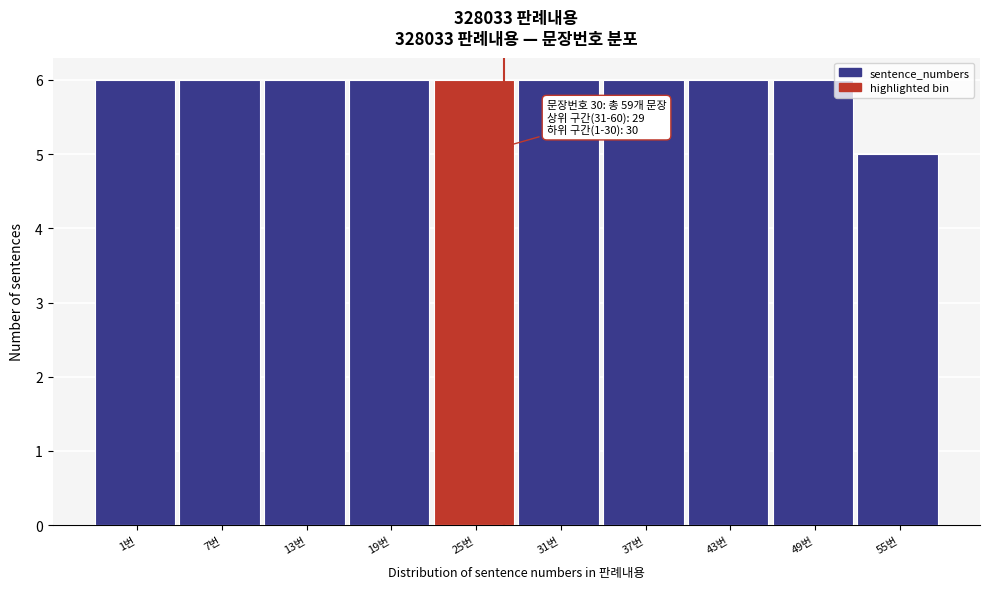

Reading right to left, transcribe all the data shown in this chart.

55번=5	49번=6	43번=6	37번=6	31번=6	25번=6	19번=6	13번=6	7번=6	1번=6